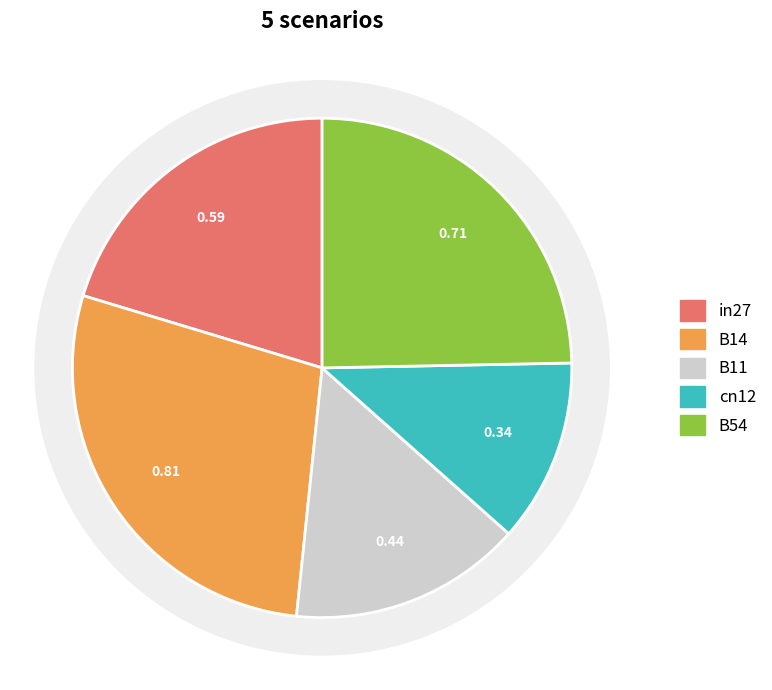

Count the number of slices in the pie.

5